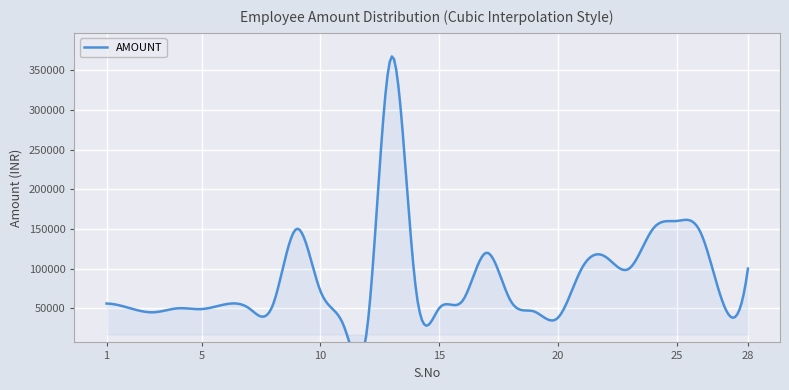

True or false: the data shows 12334 at 7.

False